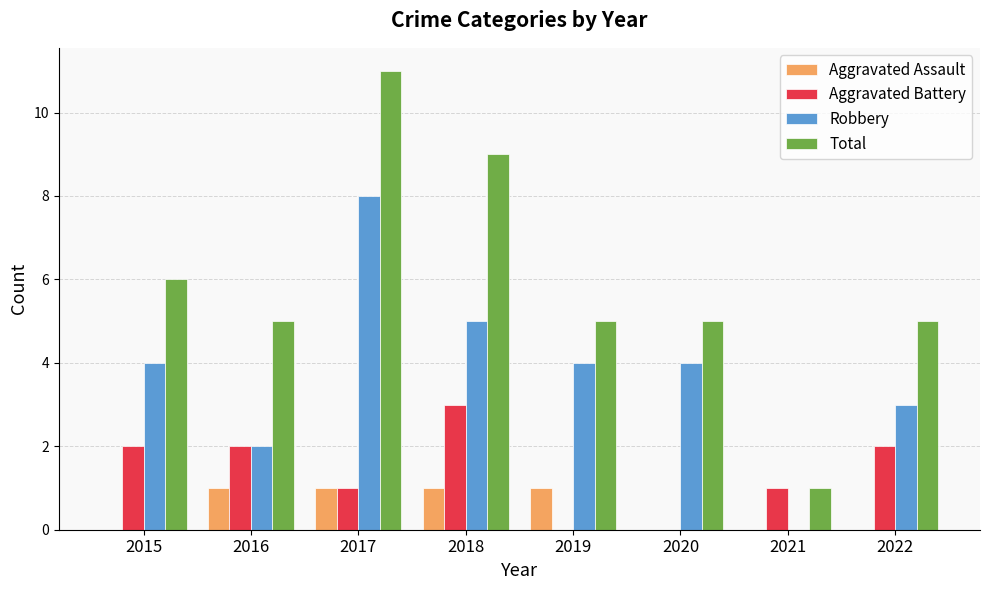

The value of Robbery at 2020 is 1. True or false?

False